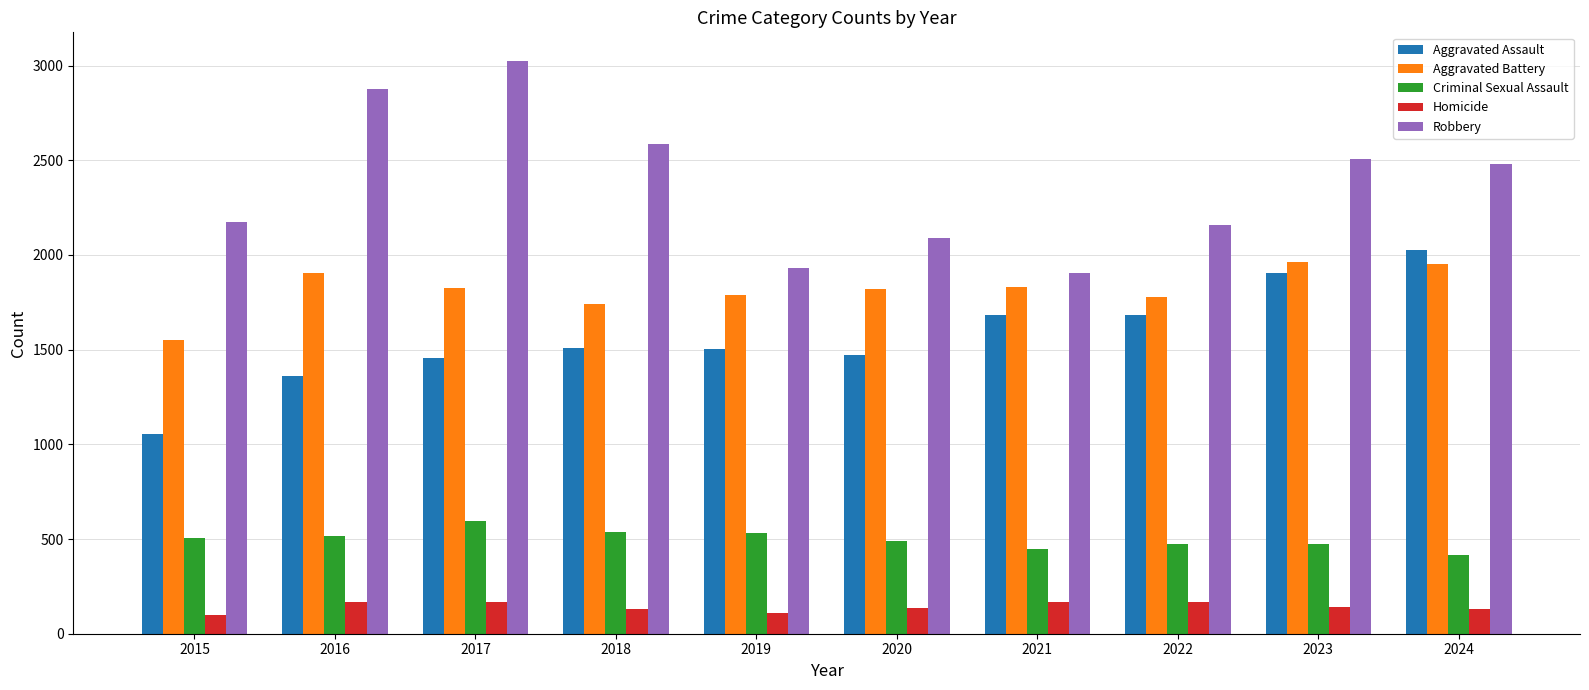

At how many categories does at least one series exceed 331?

10